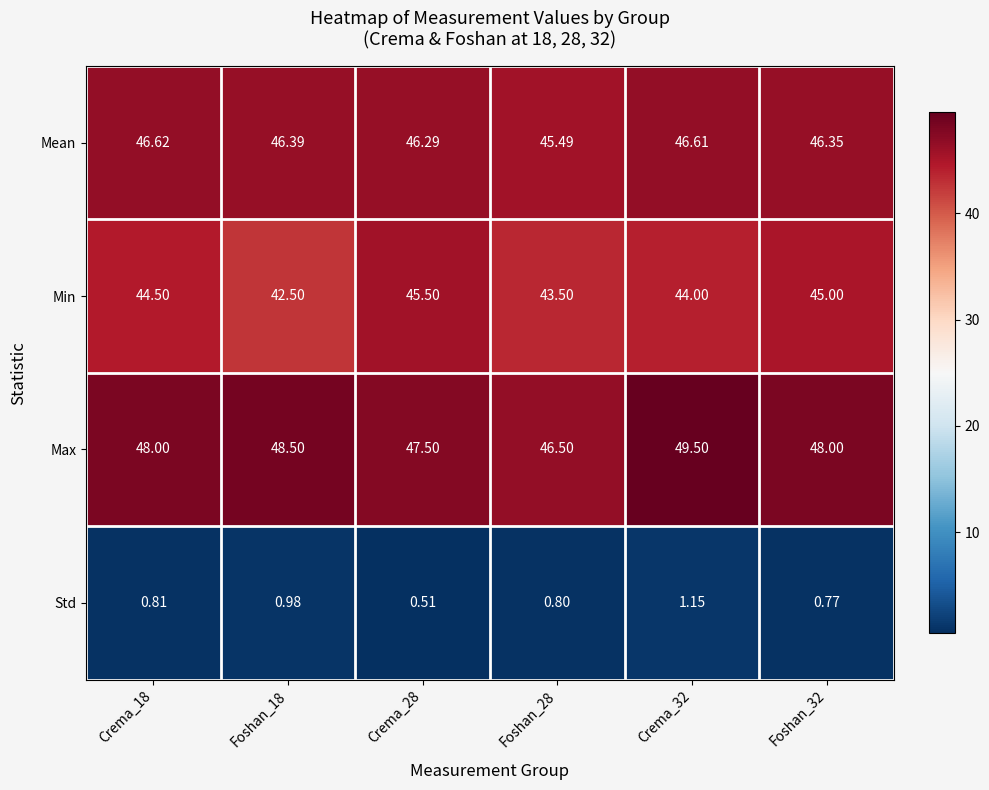

Rank the series at Foshan_28 from highest to lowest value.

Max, Mean, Min, Std